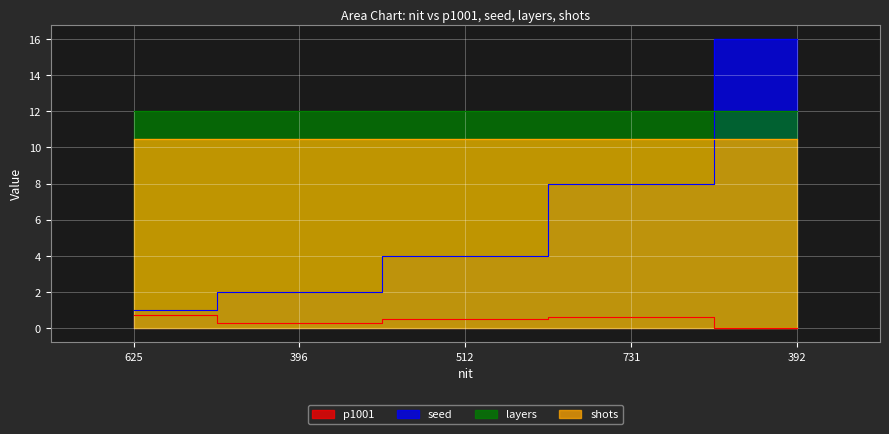

How many categories are shown in the chart?

5